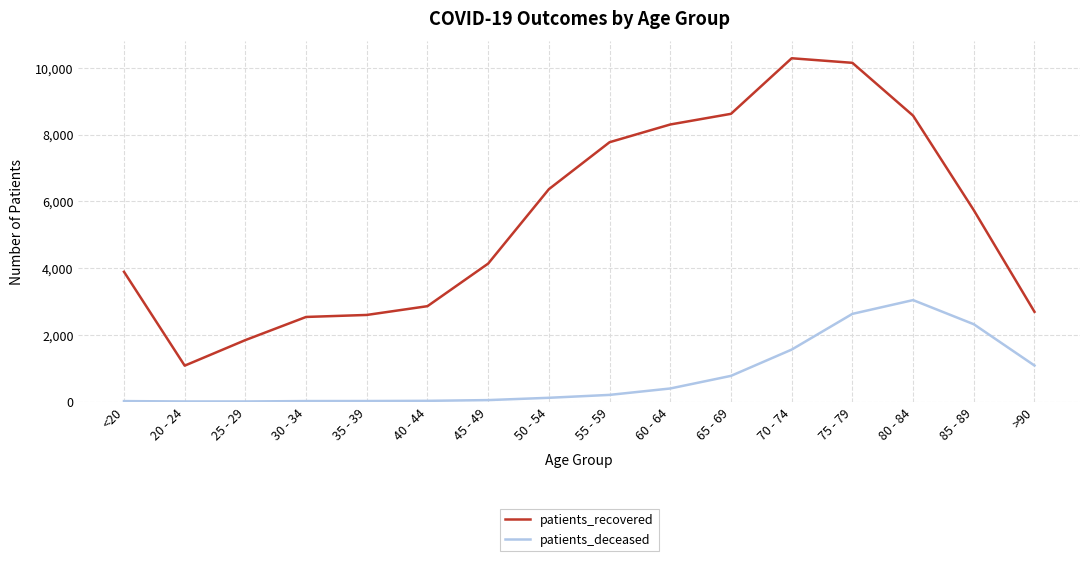

At how many categories does at least one series exceed 5936?

7